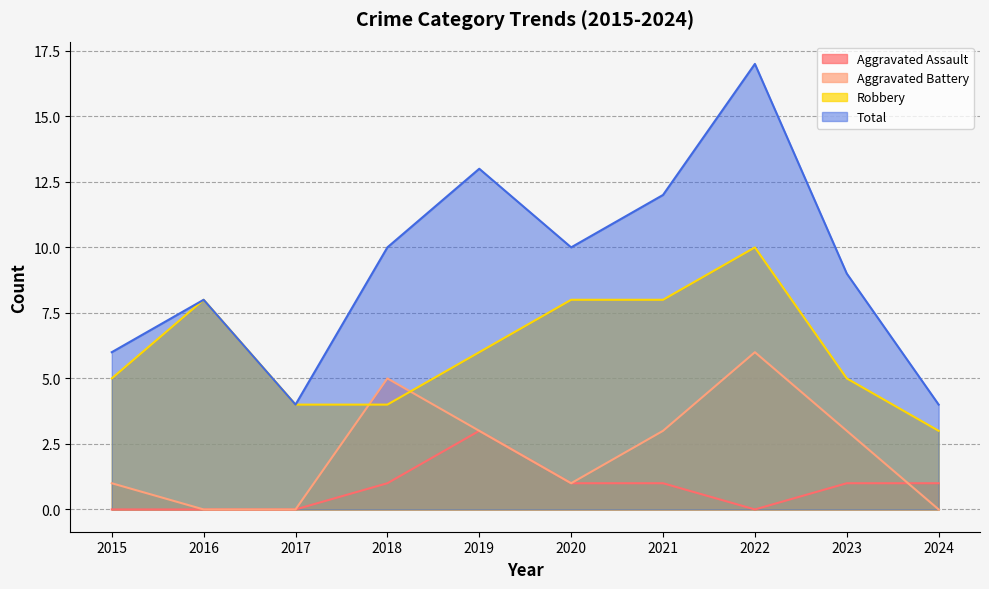

How many lines are shown in the chart?

4